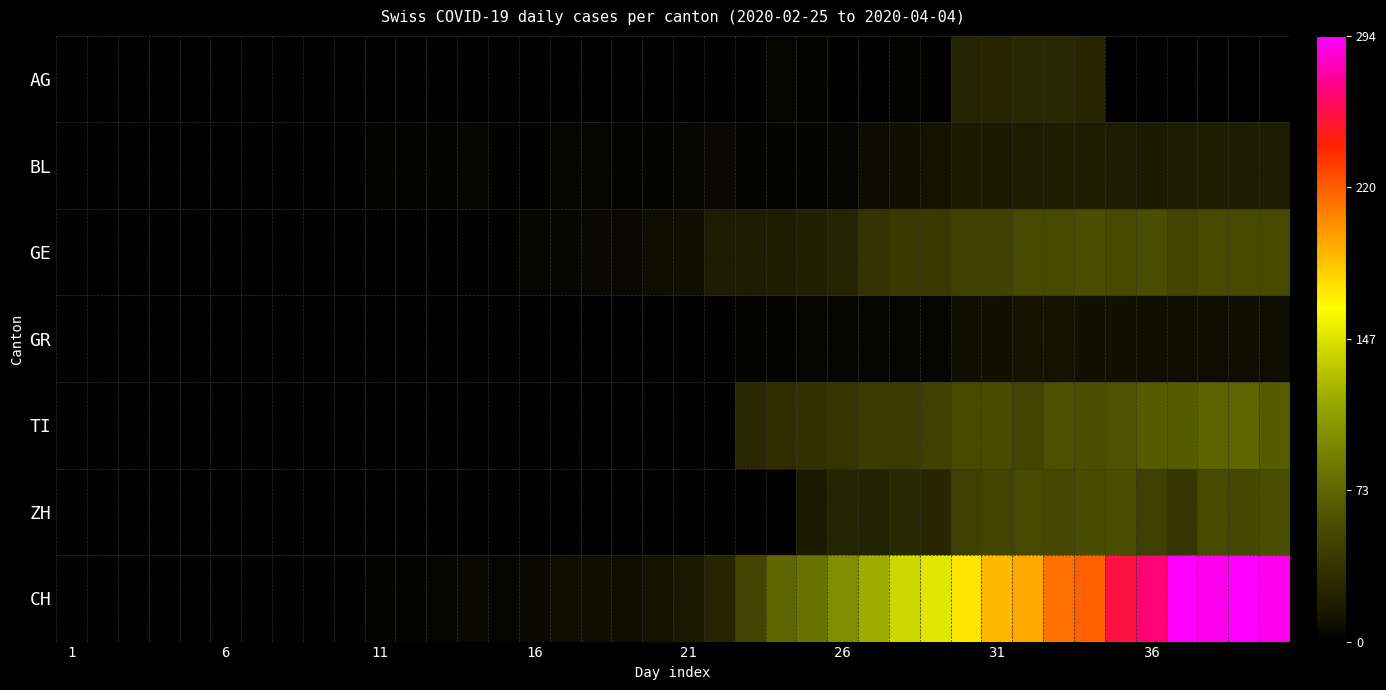

Is it true that ZH equals 65.1 at 36?

False